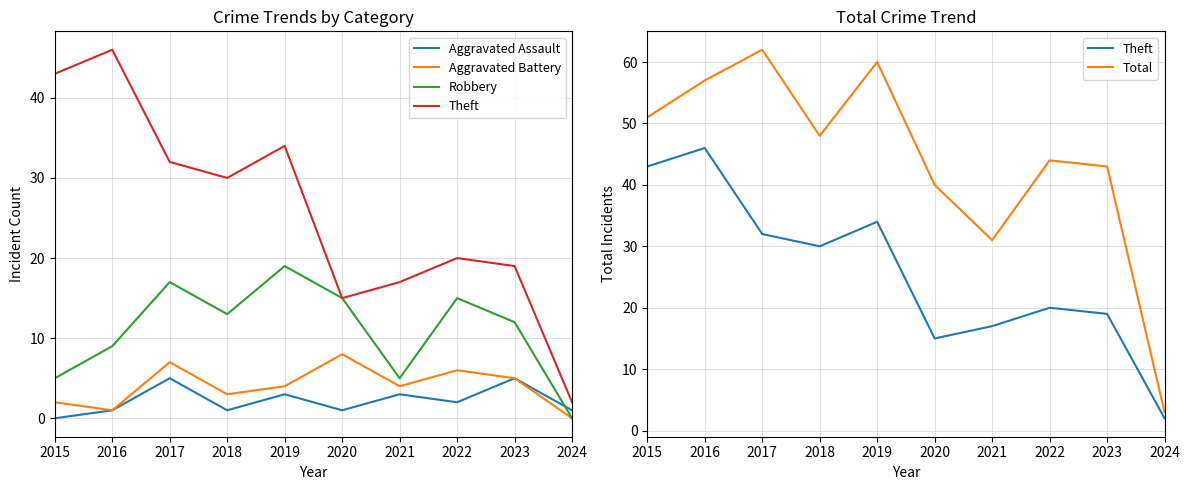

True or false: Aggravated Assault and Total intersect in this chart.

False